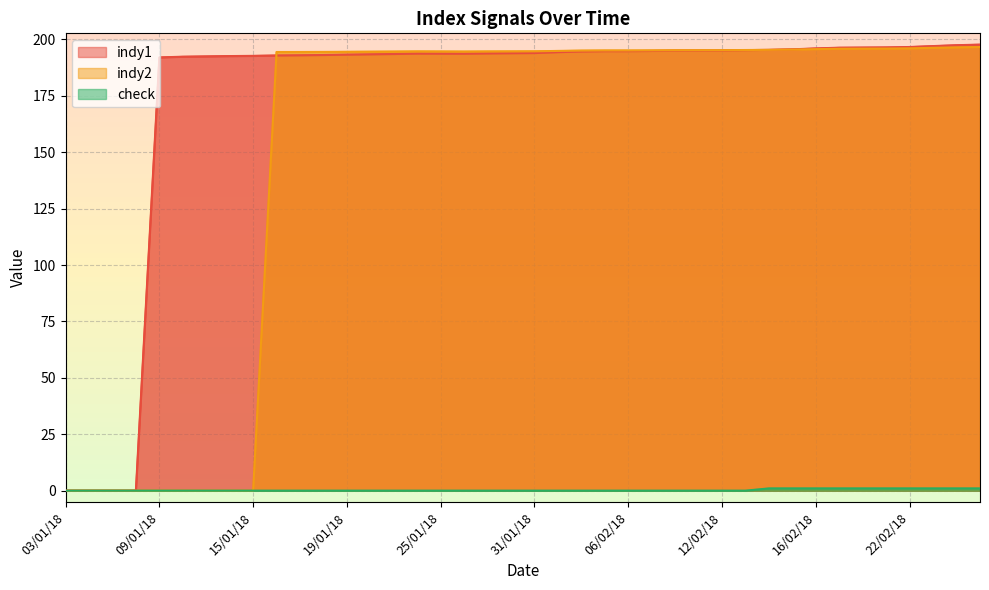

How many data points does each series have?

40